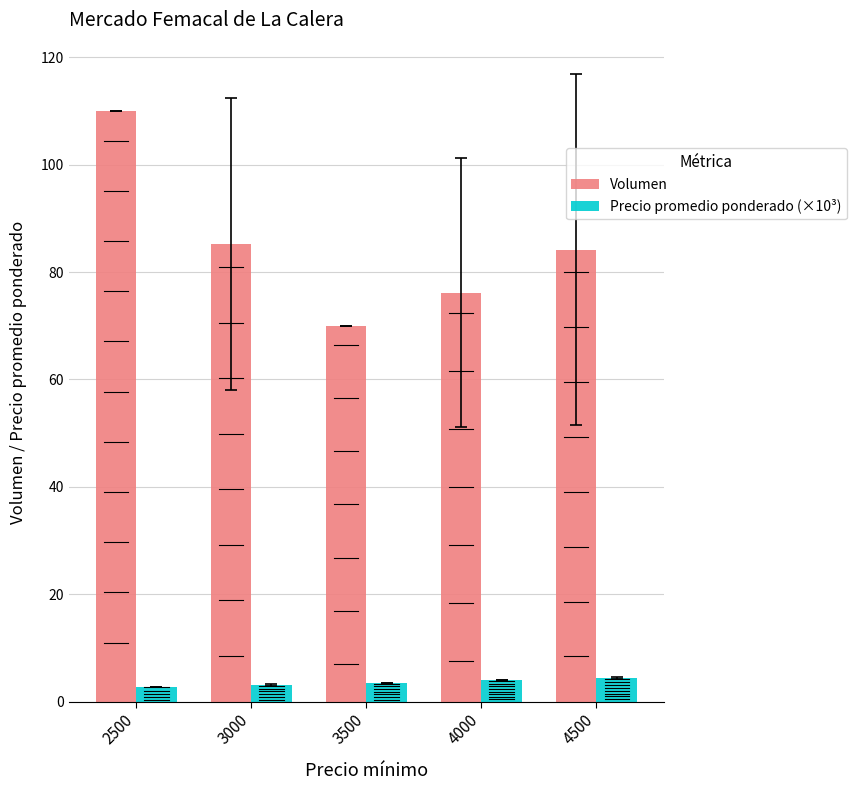

Which category has the highest value in the Volumen series?

2500